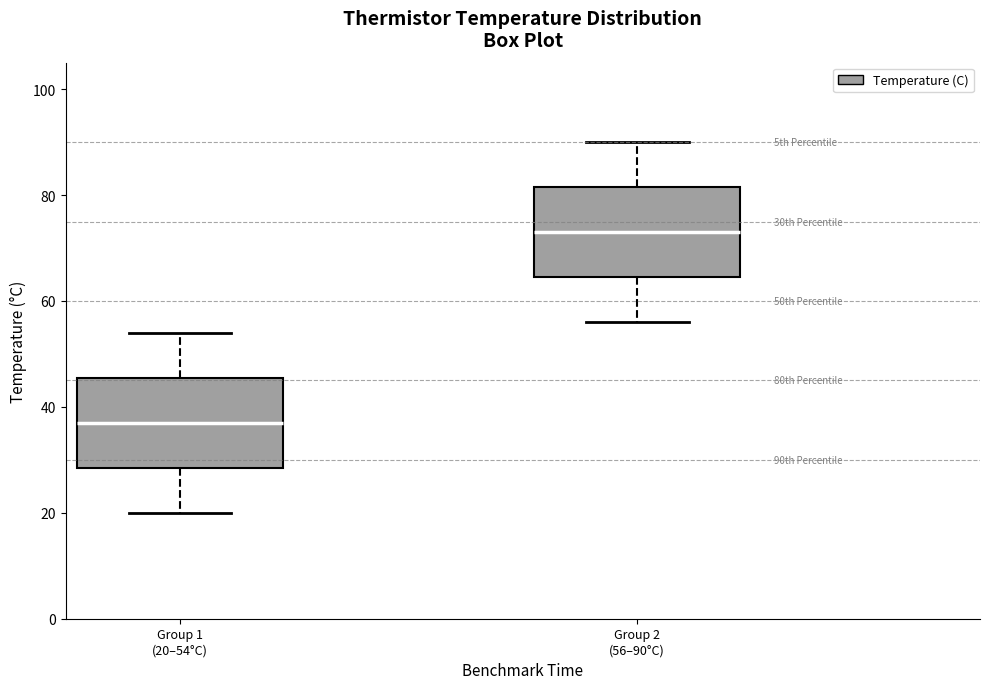

Where is the lower edge of the box for Group 2 (56–90°C) on the y-axis? The values are not printed on the chart, so give them approximately, as read against the axis.

64